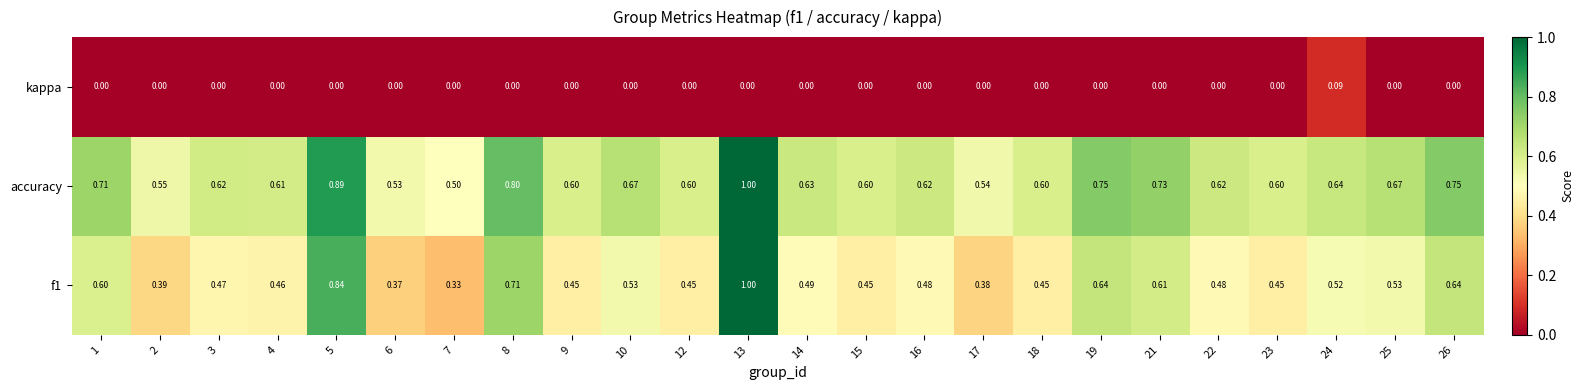

Is the value of f1 at 8 greater than the value of accuracy at 16?

Yes